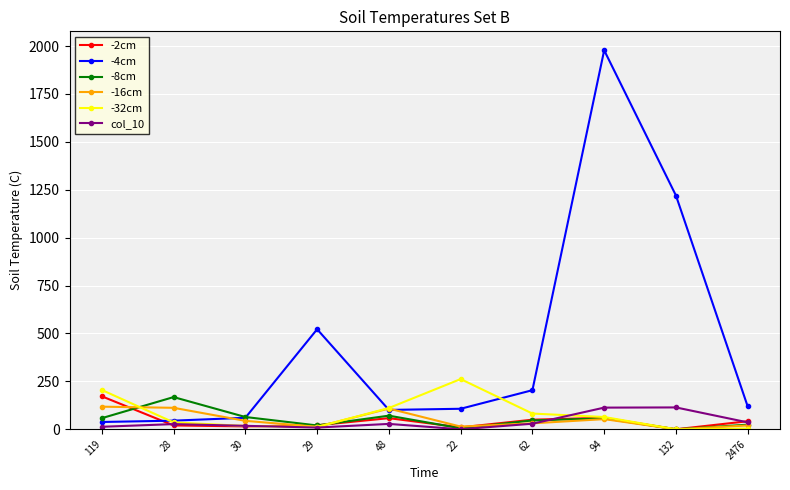

How many lines are shown in the chart?

6